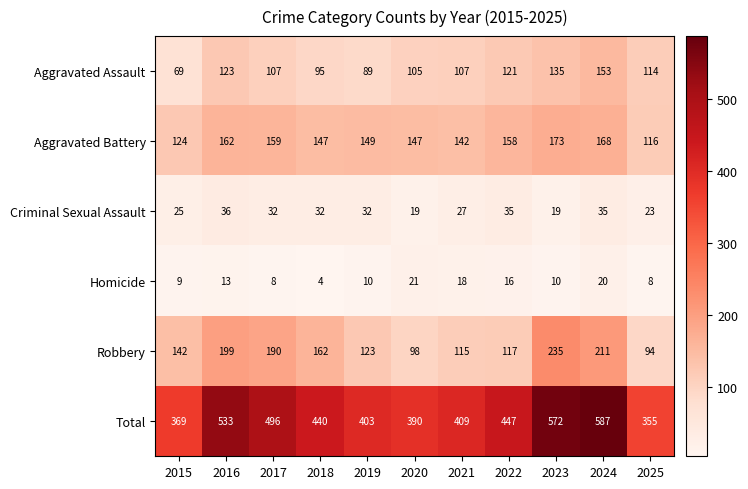

What is the approximate value of Total at 2020, to the nearest 10?

390